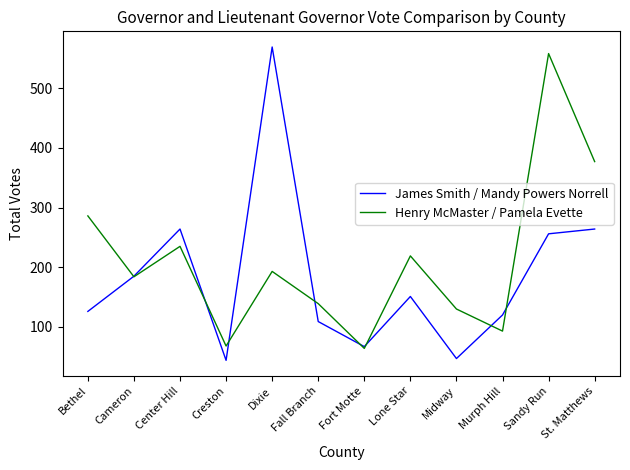

Between Creston and Fall Branch, which series saw the biggest shift?

Henry McMaster / Pamela Evette